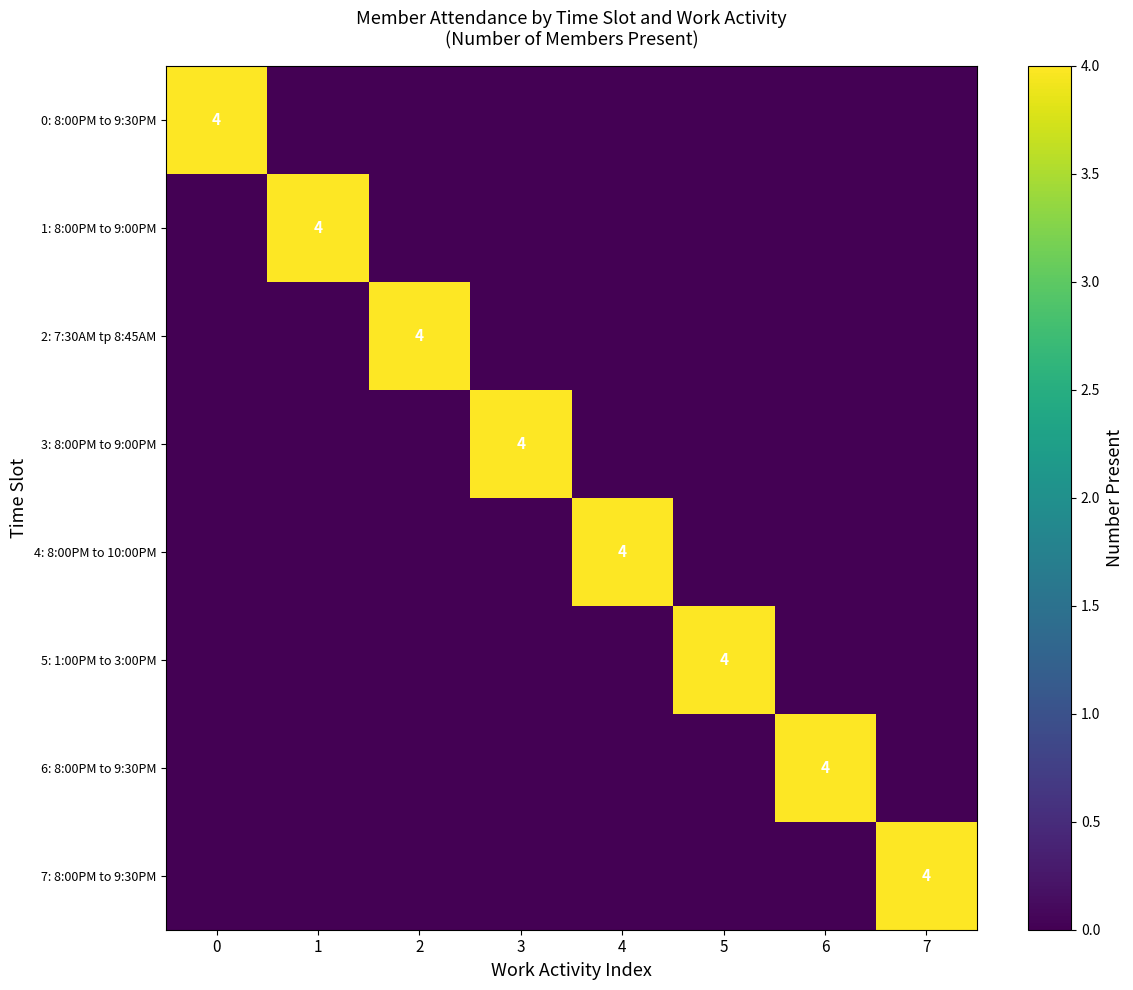

True or false: 0: 8:00PM to 9:30PM has a value of 4 at 0.

True